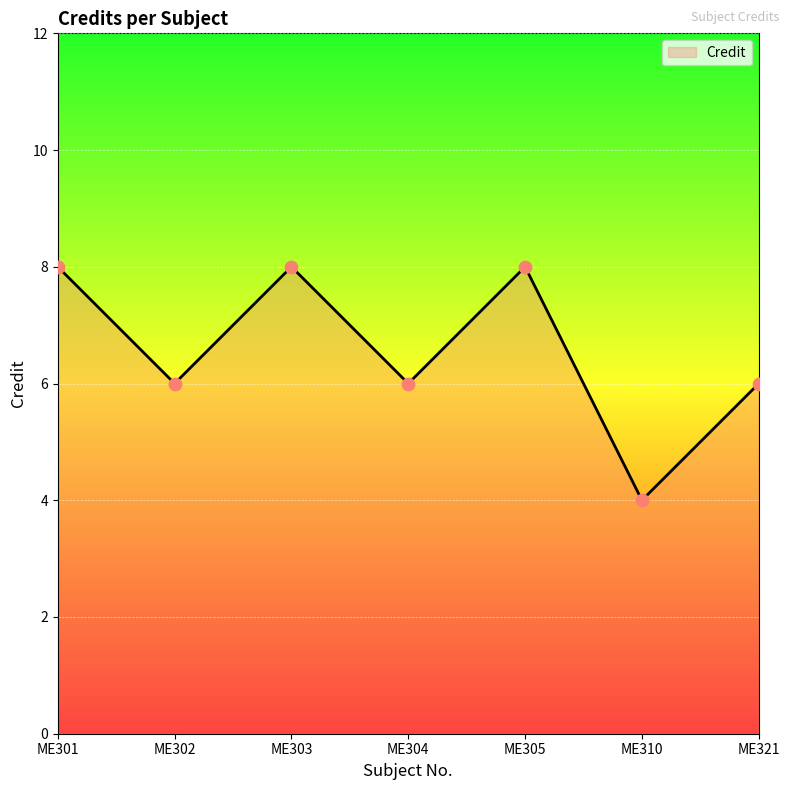

What is the ratio of the value at ME321 to the value at ME302?

1.0